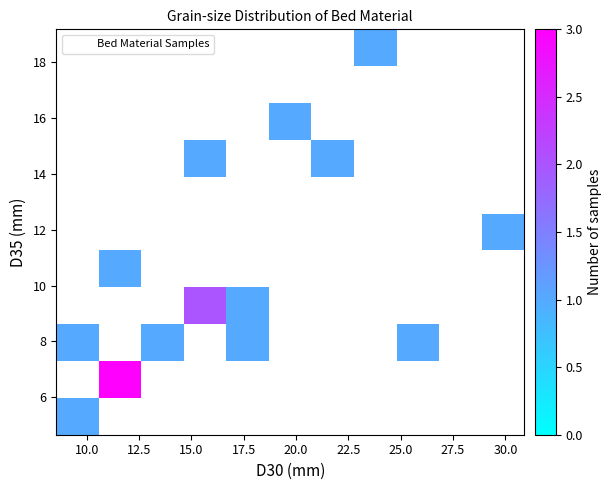

What Y value in the scatter plot is closest to 11?

10.4